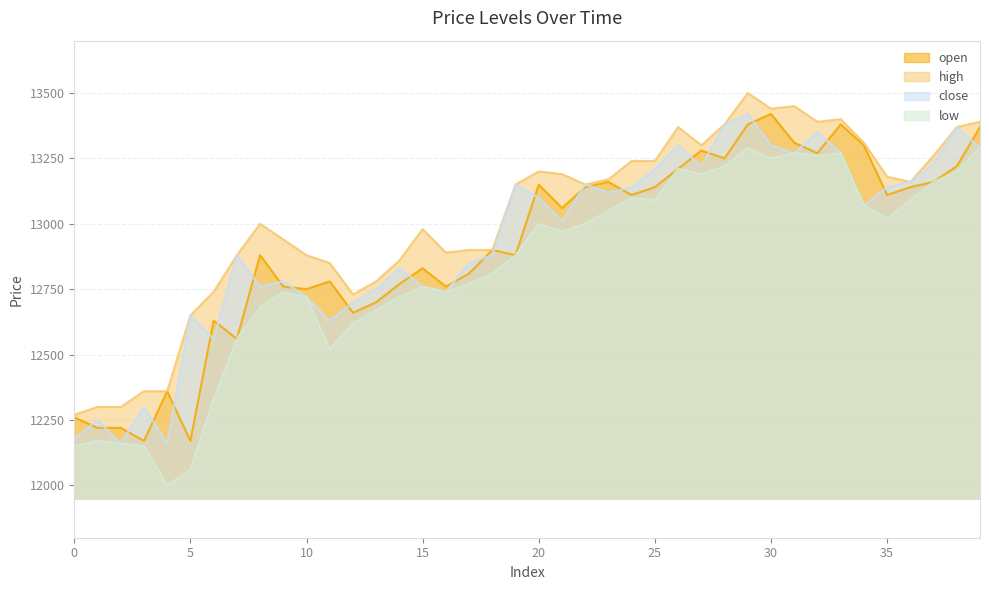

What is the difference between the close values at 17 and 33?

420